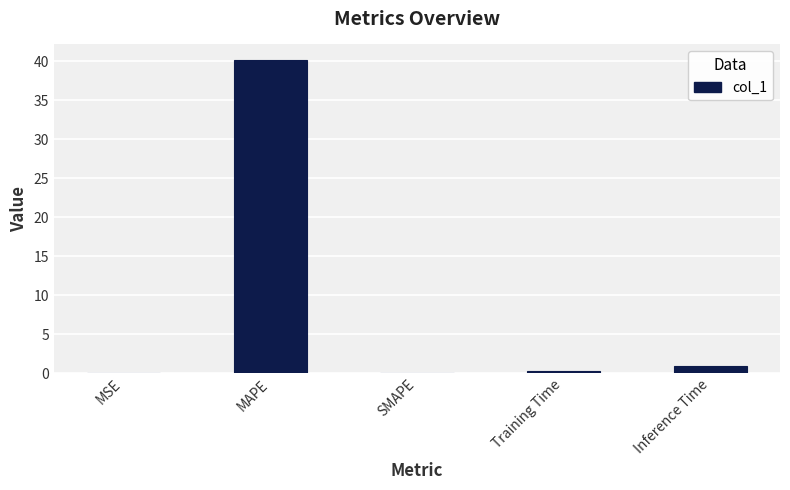

The value at MAPE is 26.2. True or false?

False